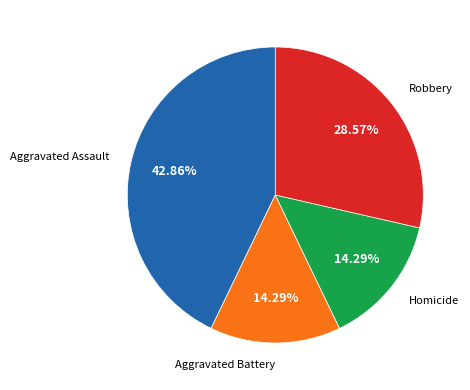

Which category has the biggest portion of the pie?

Aggravated Assault